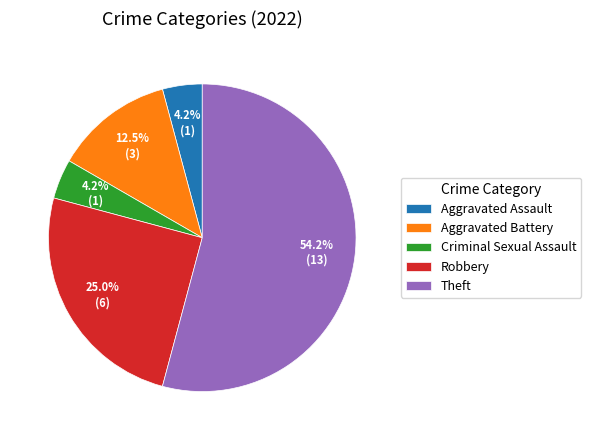

Is it true that Robbery is 33% of the pie?

False